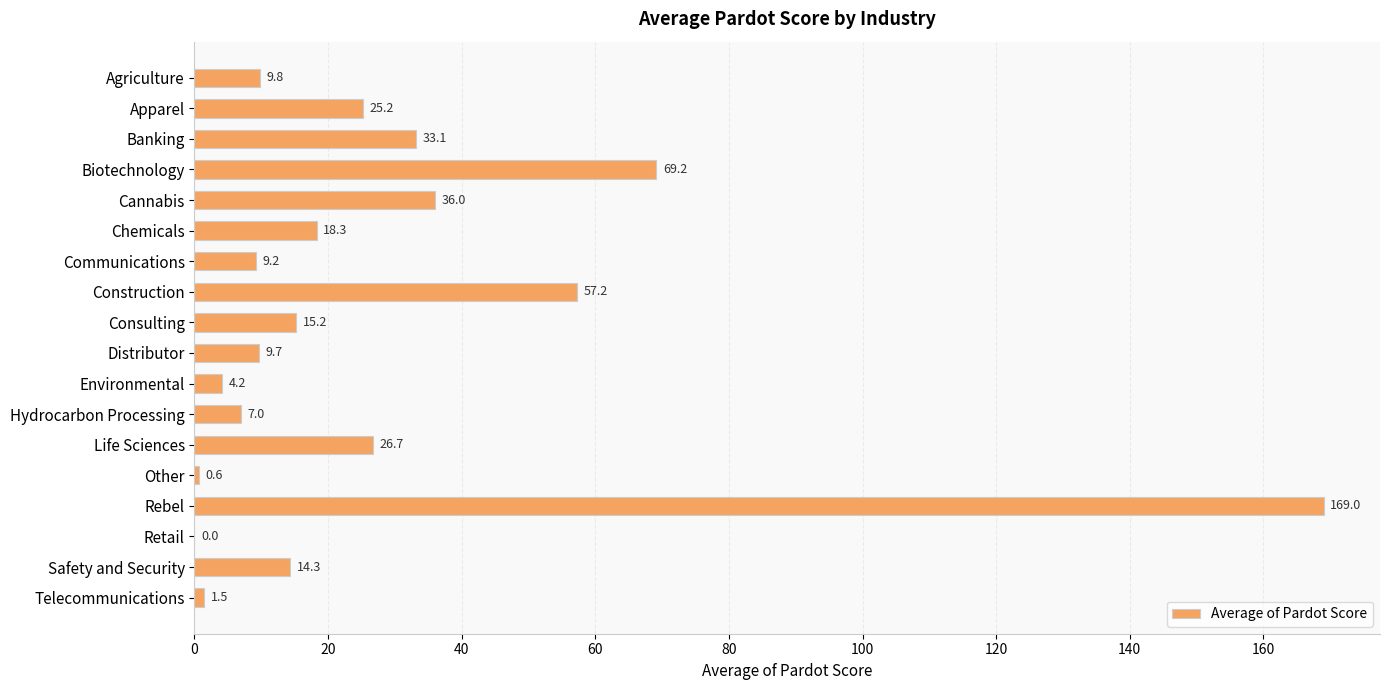

What is the greatest value displayed?

169.0